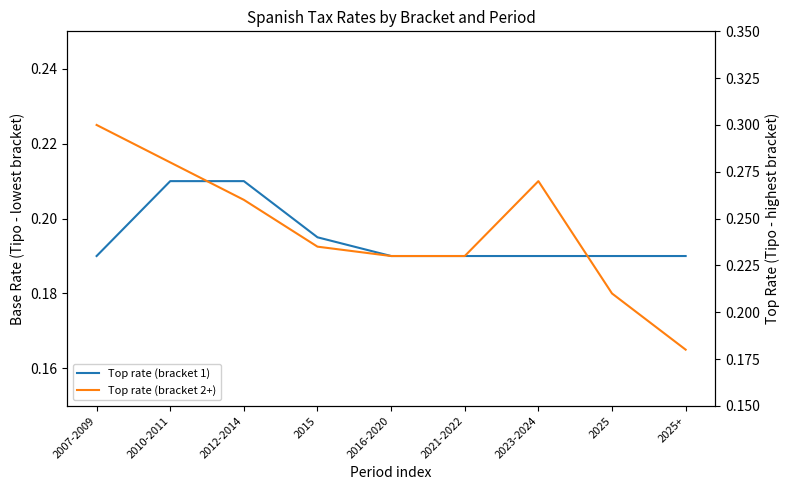

True or false: Top rate (bracket 2+) has a value of 0.3 at 2010-2011.

True